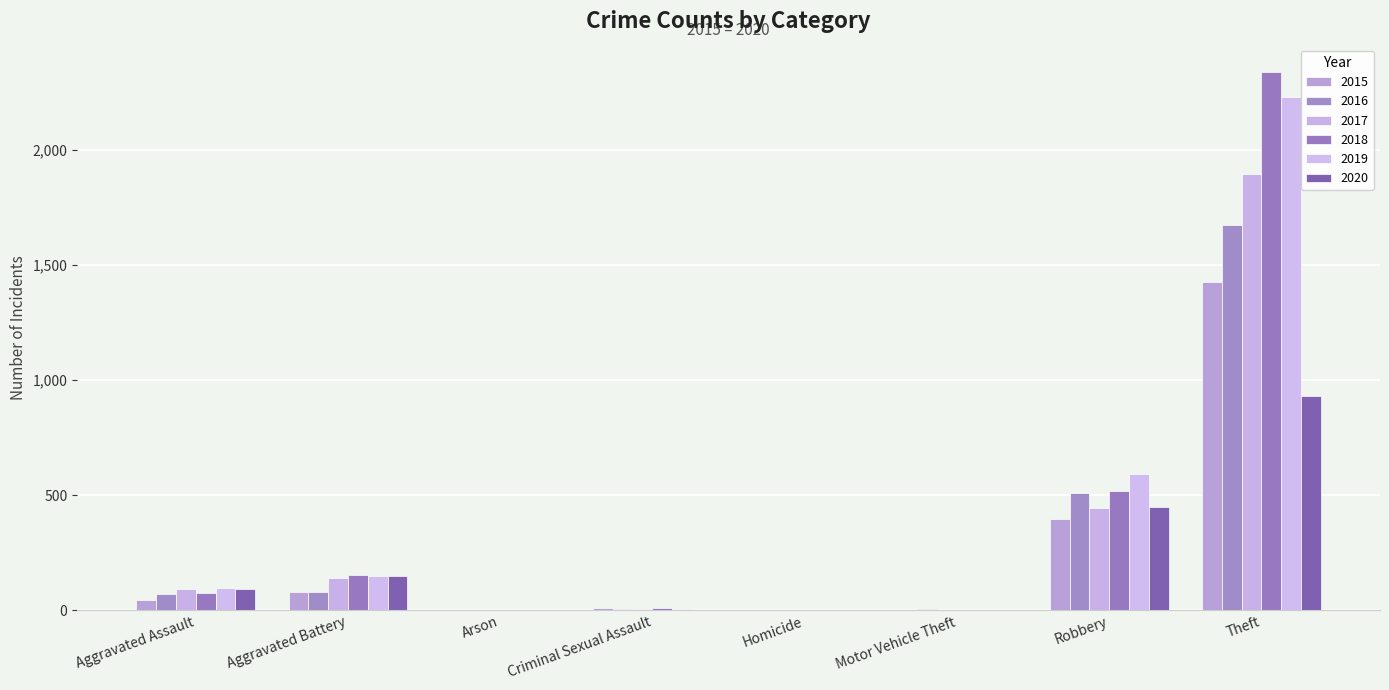

What is the spread (max minus min) of values at Homicide?

3